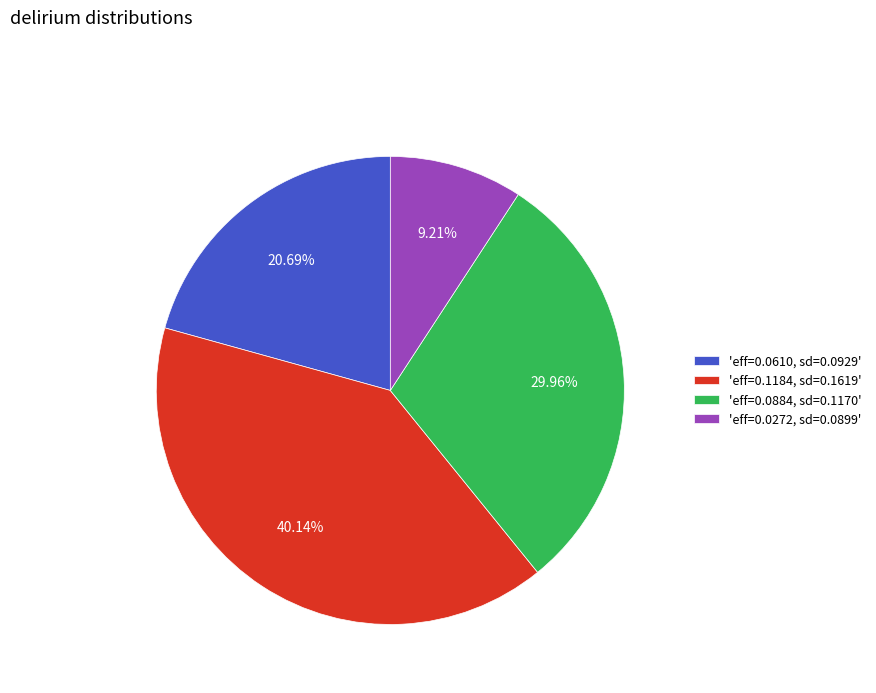

Between 'eff=0.1184, sd=0.1619' and 'eff=0.0610, sd=0.0929', which is larger?

'eff=0.1184, sd=0.1619'